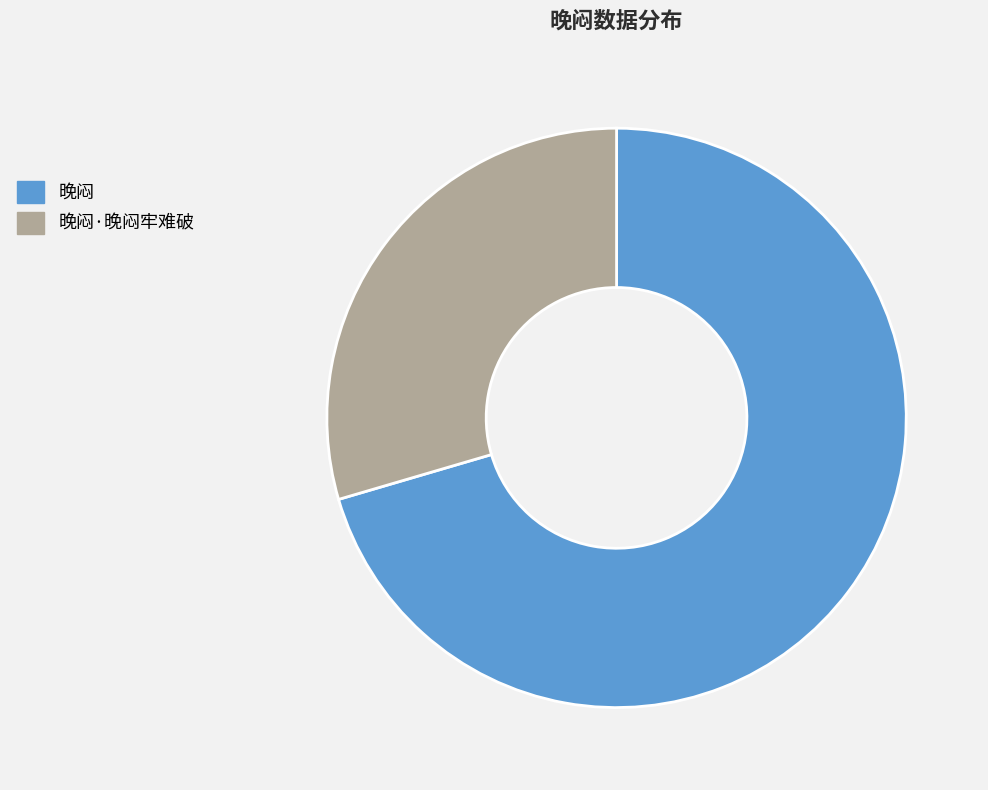

Does any single category account for the majority?

Yes